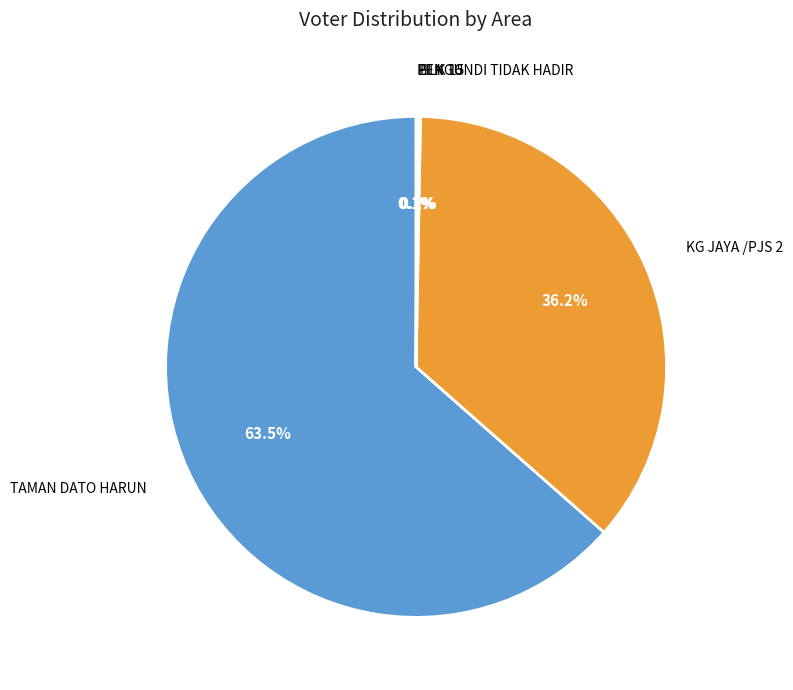

Does any single category account for the majority?

Yes